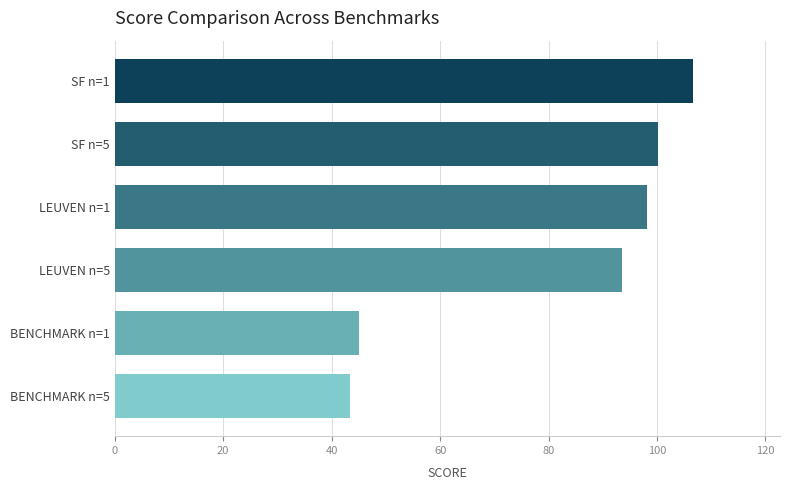

Approximately how many times larger is the value at SF n=5 compared to SF n=1?

0.9